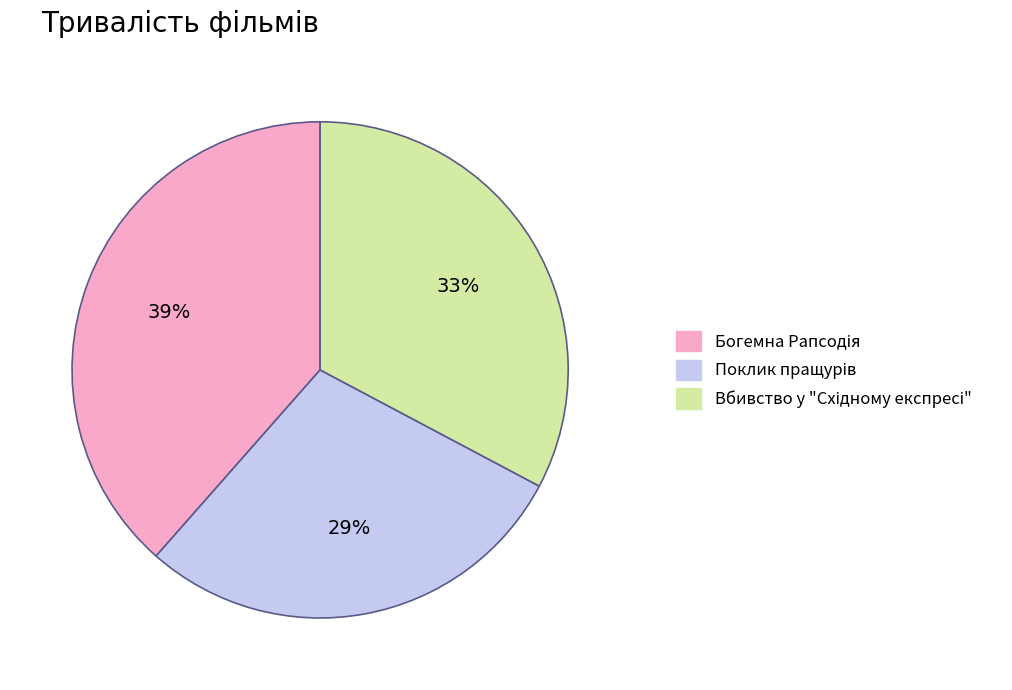

Is there a majority slice in this chart?

No